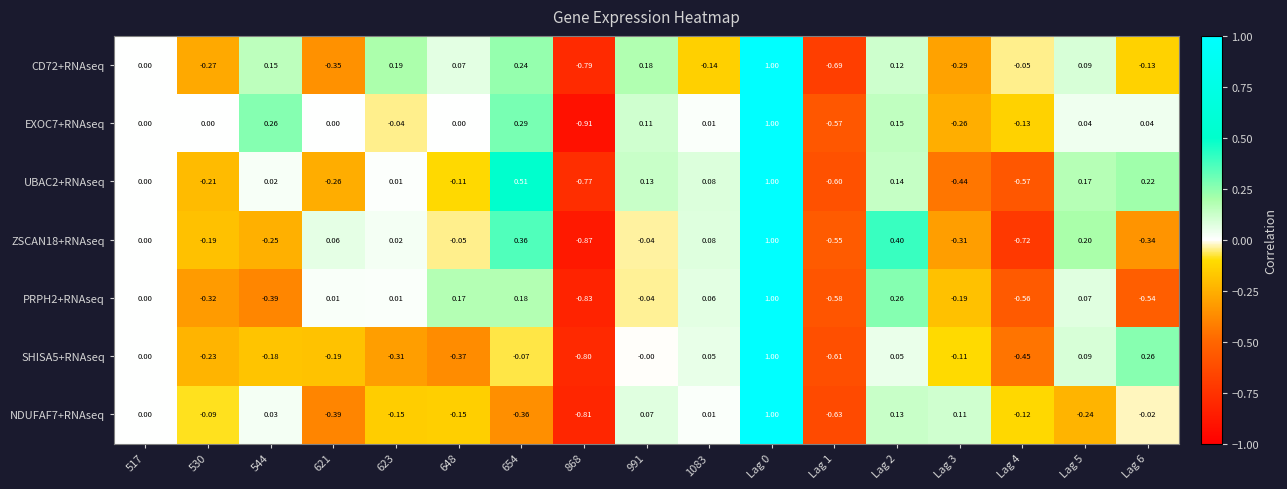

Reading left to right, list all the values displayed in this chart.

CD72+RNAseq: 517=0.0	530=-0.3	544=0.1	621=-0.3	623=0.2	648=0.1	654=0.2	868=-0.8	991=0.2	1083=-0.1	Lag 0=1.0	Lag 1=-0.7	Lag 2=0.1	Lag 3=-0.3	Lag 4=-0.1	Lag 5=0.1	Lag 6=-0.1
EXOC7+RNAseq: 517=0.0	530=0.0	544=0.3	621=0.0	623=-0.0	648=0.0	654=0.3	868=-0.9	991=0.1	1083=0.0	Lag 0=1.0	Lag 1=-0.6	Lag 2=0.1	Lag 3=-0.3	Lag 4=-0.1	Lag 5=0.0	Lag 6=0.0
UBAC2+RNAseq: 517=0.0	530=-0.2	544=0.0	621=-0.3	623=0.0	648=-0.1	654=0.5	868=-0.8	991=0.1	1083=0.1	Lag 0=1.0	Lag 1=-0.6	Lag 2=0.1	Lag 3=-0.4	Lag 4=-0.6	Lag 5=0.2	Lag 6=0.2
ZSCAN18+RNAseq: 517=0.0	530=-0.2	544=-0.2	621=0.1	623=0.0	648=-0.1	654=0.4	868=-0.9	991=-0.0	1083=0.1	Lag 0=1.0	Lag 1=-0.6	Lag 2=0.4	Lag 3=-0.3	Lag 4=-0.7	Lag 5=0.2	Lag 6=-0.3
PRPH2+RNAseq: 517=0.0	530=-0.3	544=-0.4	621=0.0	623=0.0	648=0.2	654=0.2	868=-0.8	991=-0.0	1083=0.1	Lag 0=1.0	Lag 1=-0.6	Lag 2=0.3	Lag 3=-0.2	Lag 4=-0.6	Lag 5=0.1	Lag 6=-0.5
SHISA5+RNAseq: 517=0.0	530=-0.2	544=-0.2	621=-0.2	623=-0.3	648=-0.4	654=-0.1	868=-0.8	991=-0.0	1083=0.1	Lag 0=1.0	Lag 1=-0.6	Lag 2=0.1	Lag 3=-0.1	Lag 4=-0.5	Lag 5=0.1	Lag 6=0.3
NDUFAF7+RNAseq: 517=0.0	530=-0.1	544=0.0	621=-0.4	623=-0.1	648=-0.1	654=-0.4	868=-0.8	991=0.1	1083=0.0	Lag 0=1.0	Lag 1=-0.6	Lag 2=0.1	Lag 3=0.1	Lag 4=-0.1	Lag 5=-0.2	Lag 6=-0.0